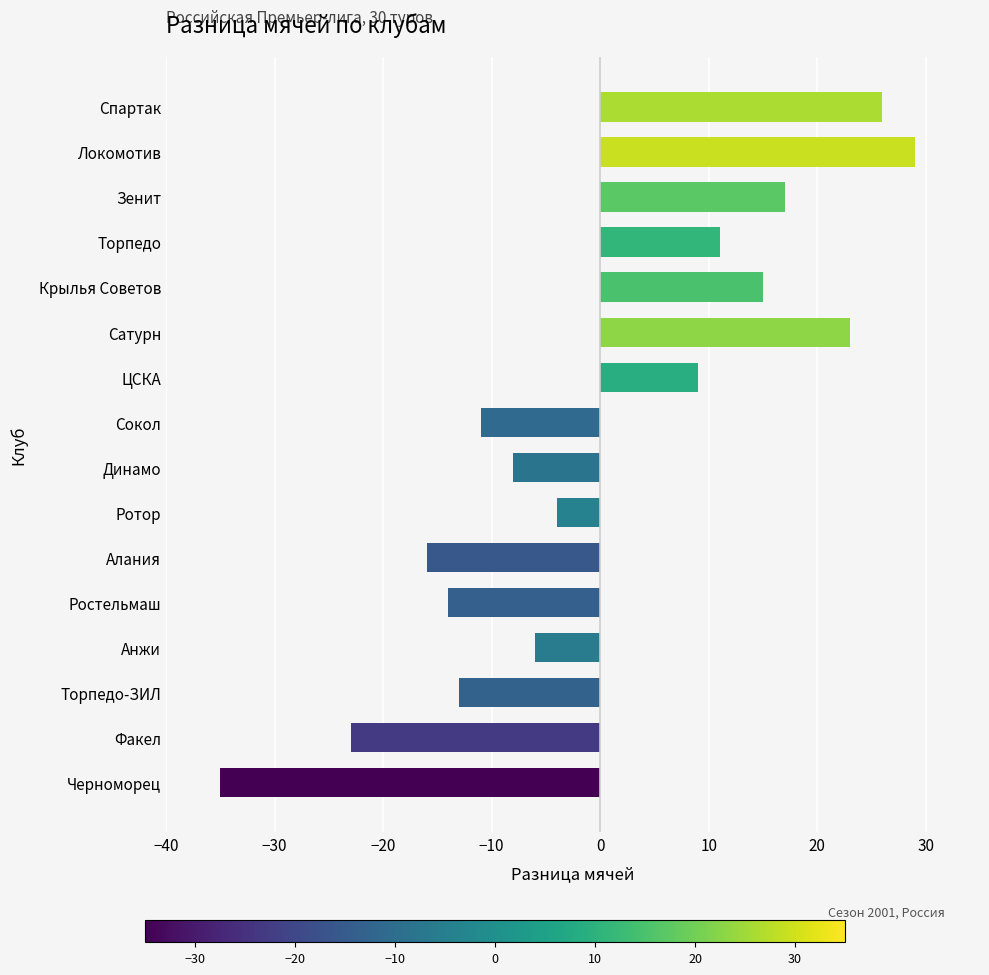

What is the change in value from Динамо to Факел?

-15